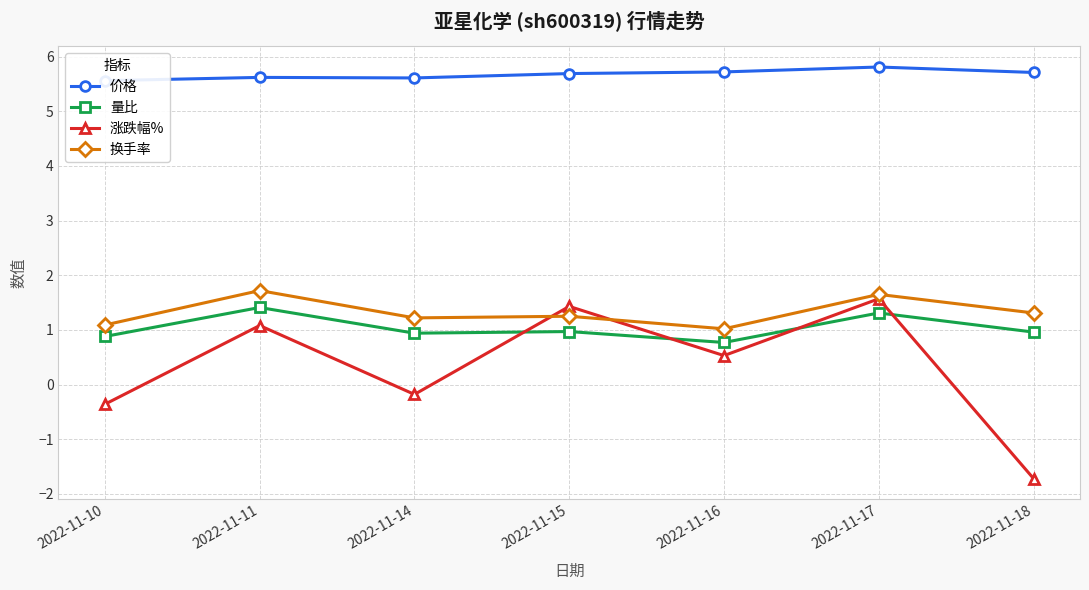

How many interior local peaks does the 换手率 series have?

3